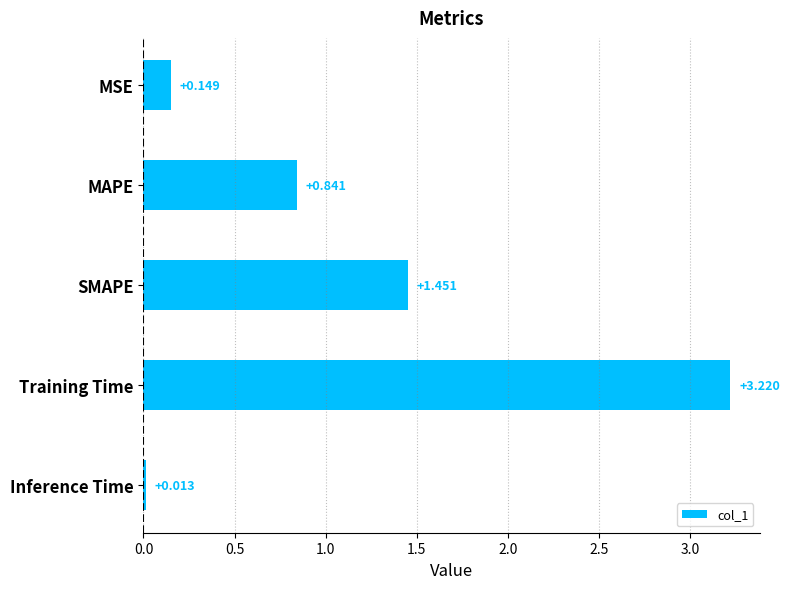

Which label corresponds to the smallest value in the chart?

Inference Time